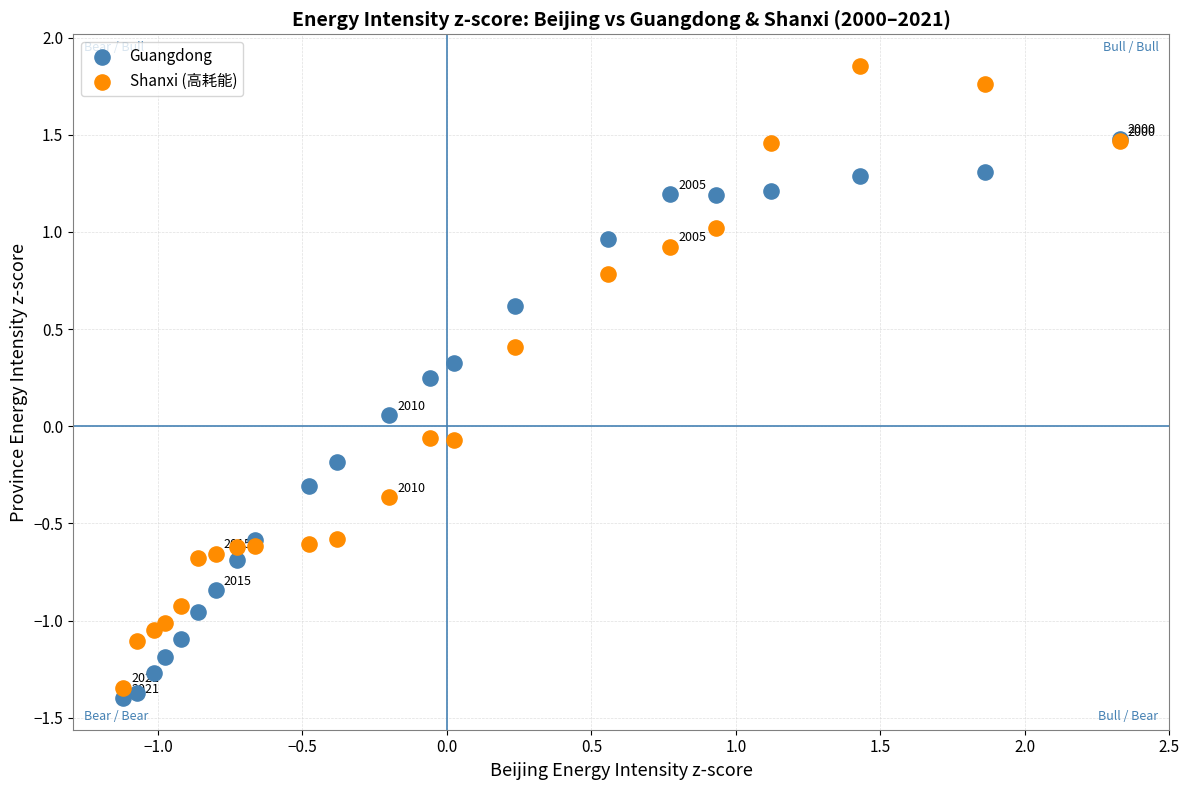

What are all the series names shown in the legend?

Guangdong, Shanxi (高耗能)